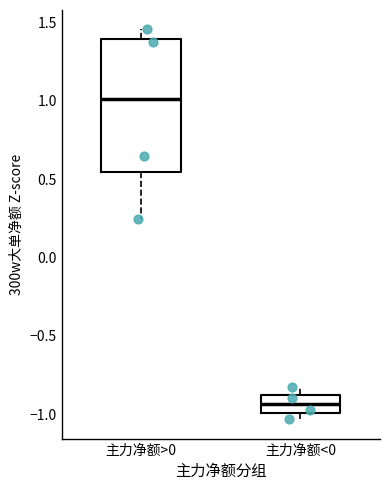

Reading left to right, transcribe this box plot: for each box, give where its median line is, the range the box spans, and where its two whiskers end, as read against the y-axis. The values are not printed on the chart, so give them approximately, as read against the axis.

主力净额>0: median 1.00, box 0.55 to 1.40, whiskers 0.25 to 1.45
主力净额<0: median -0.95, box -1.00 to -0.90, whiskers -1.05 to -0.85